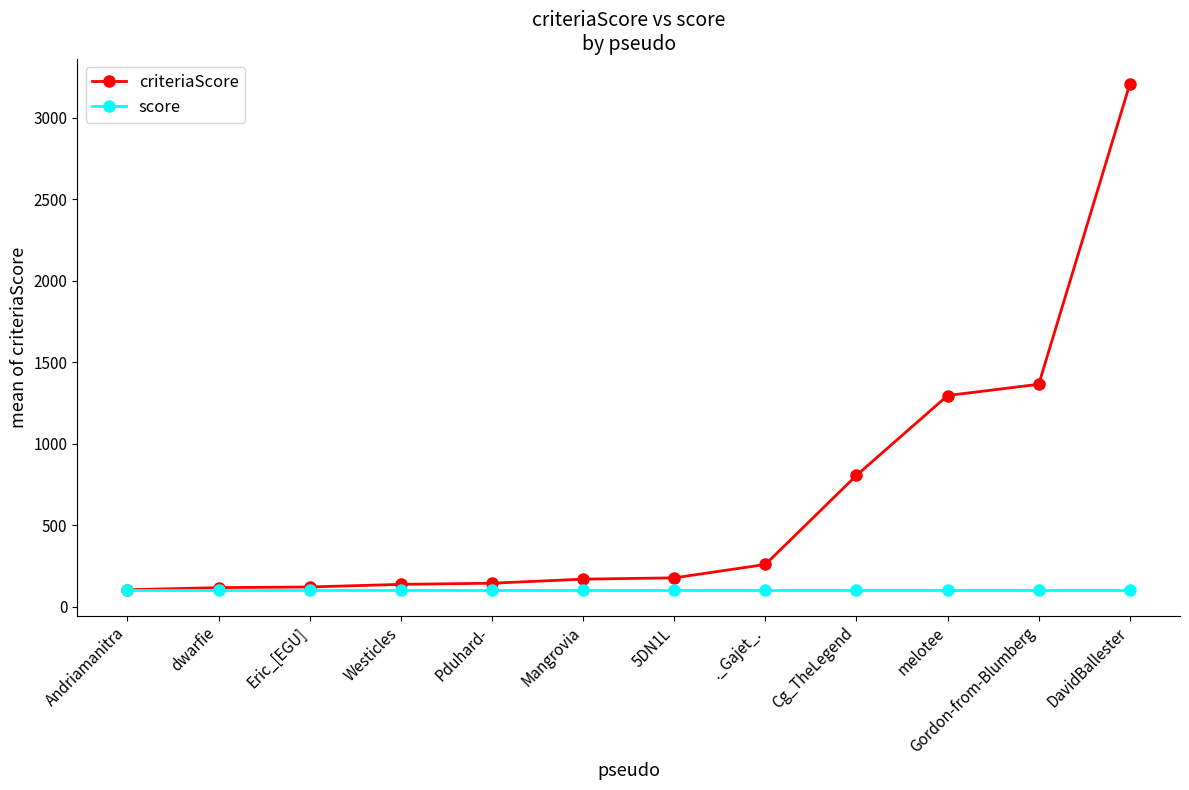

Which series has the largest range (max minus min)?

criteriaScore